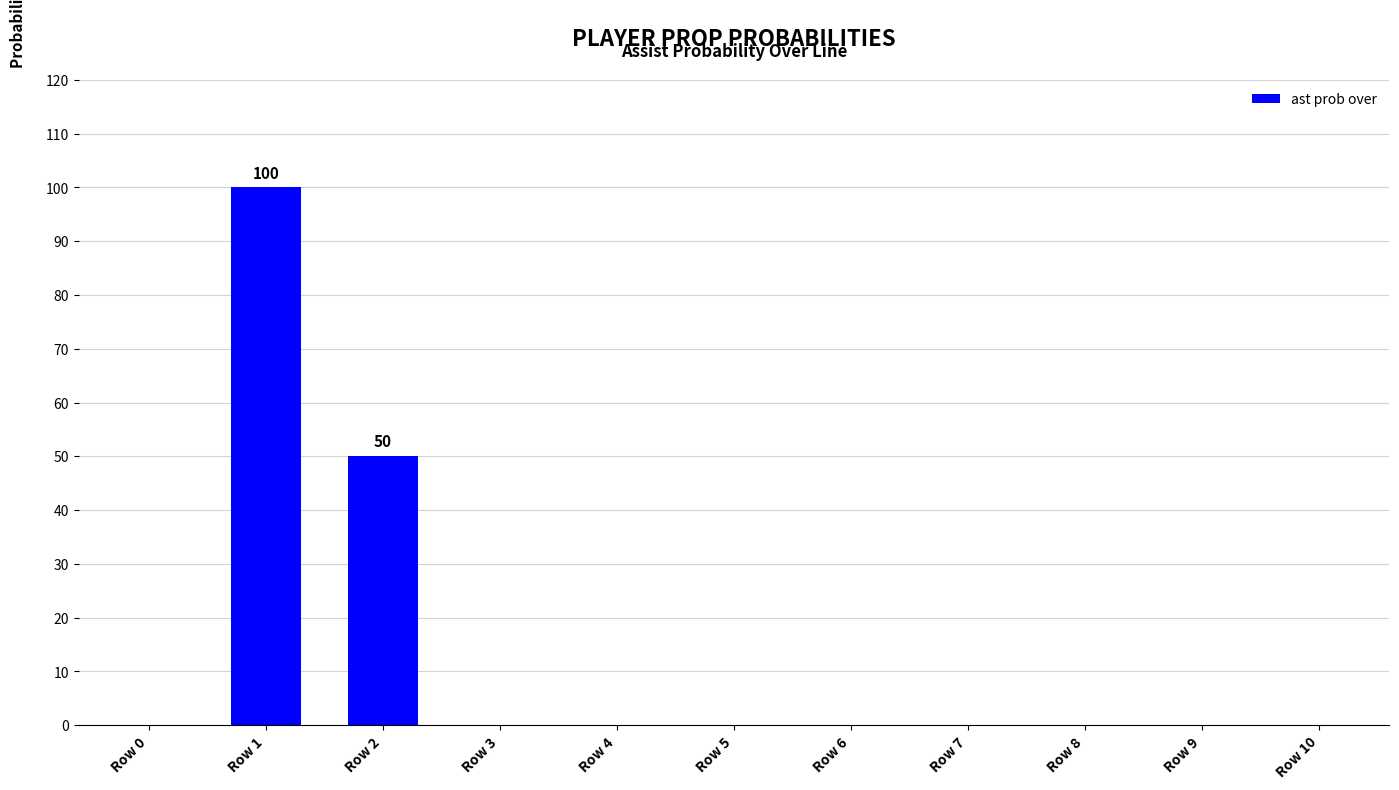

What is the change in value from Row 2 to Row 7?

-50